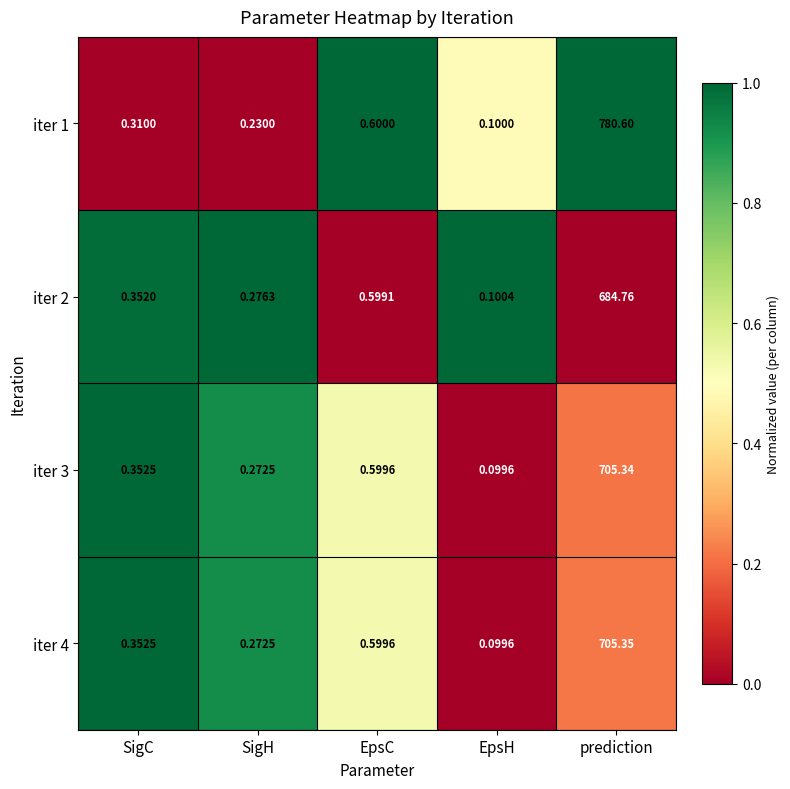

Where is iter 3 nearest to the value 352?

EpsC